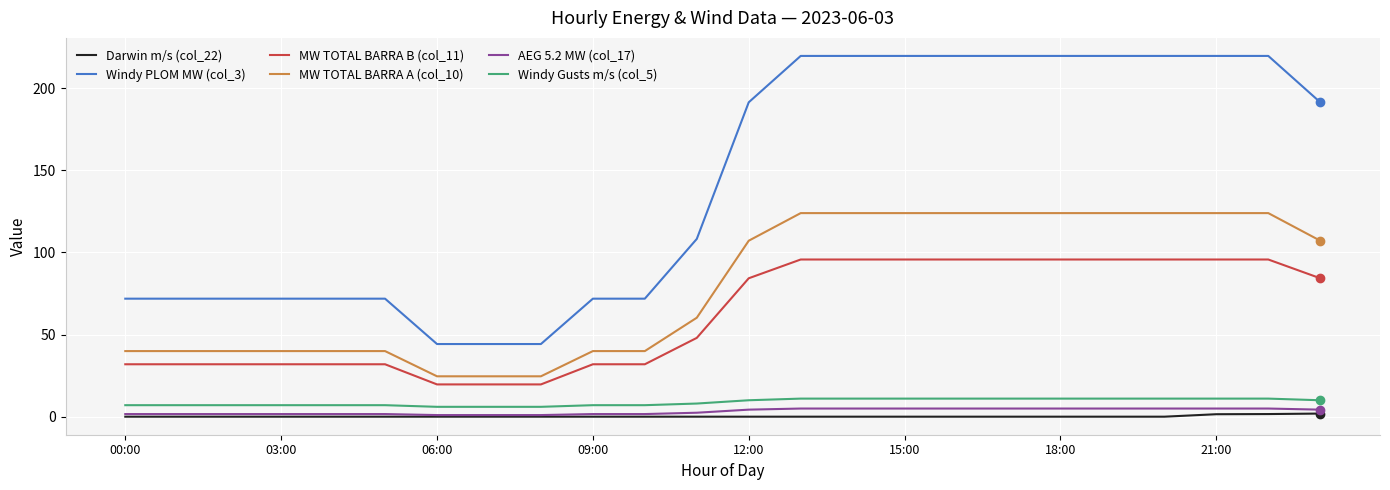

What is the sum of all Windy PLOM MW (col_3) values?

3393.7